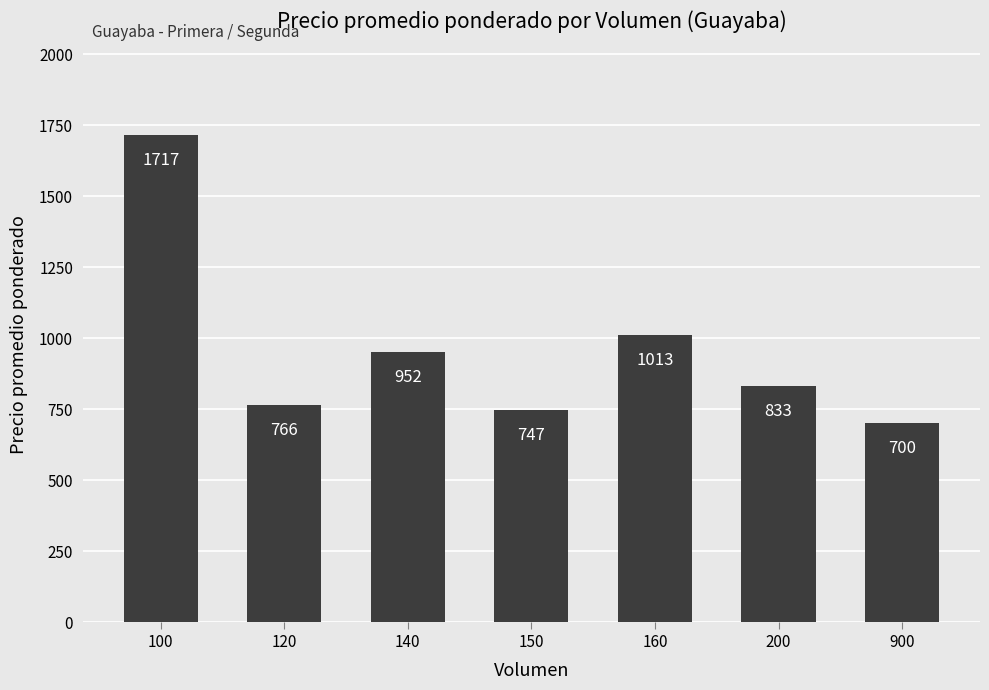

Approximately how many times larger is the value at 900 compared to 140?

0.7